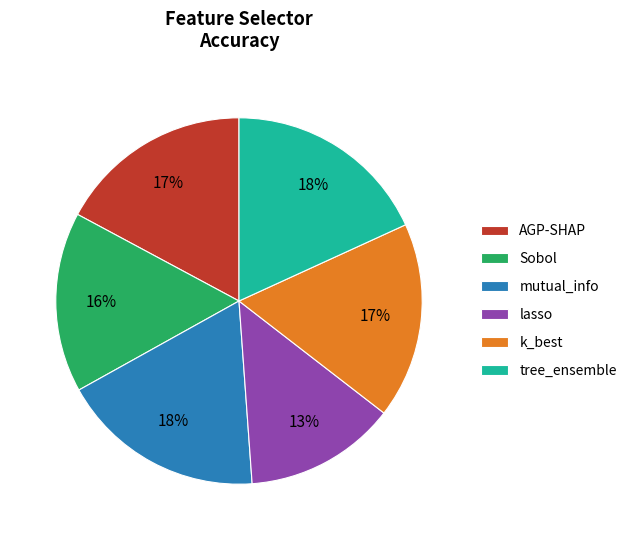

Combined, do mutual_info and Sobol account for over 50%?

No